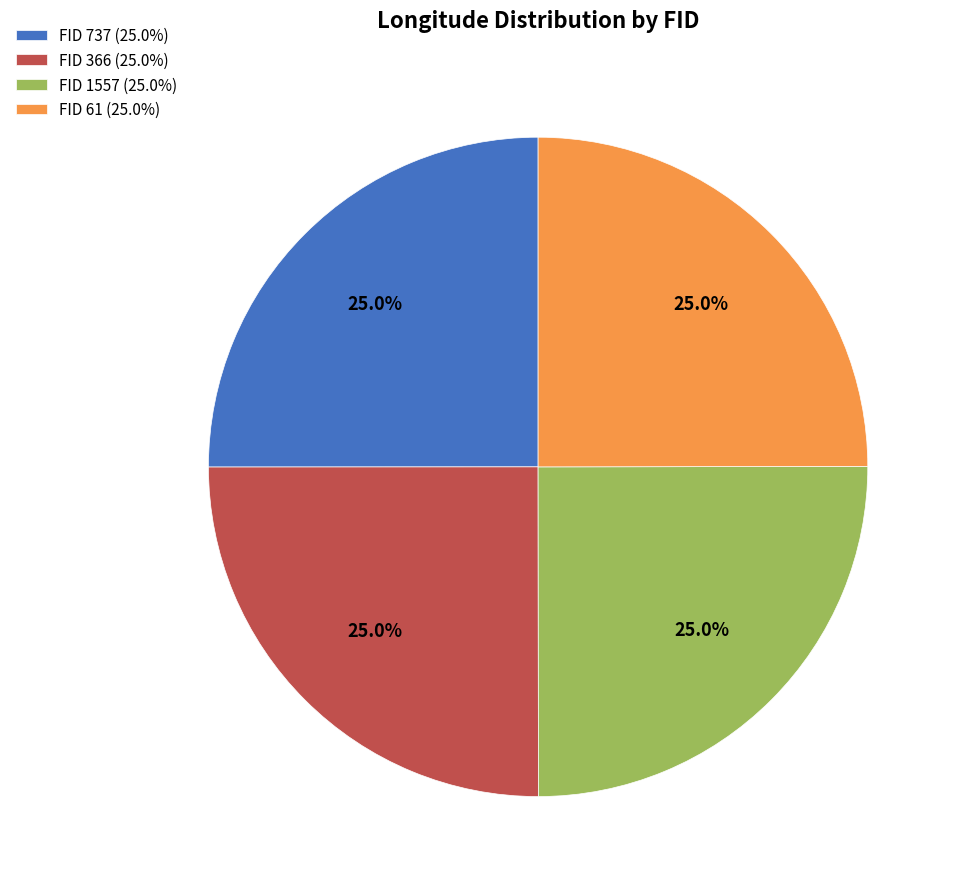

Approximately how many times larger is the value at FID 366 (25.0%) compared to FID 61 (25.0%)?

1.0